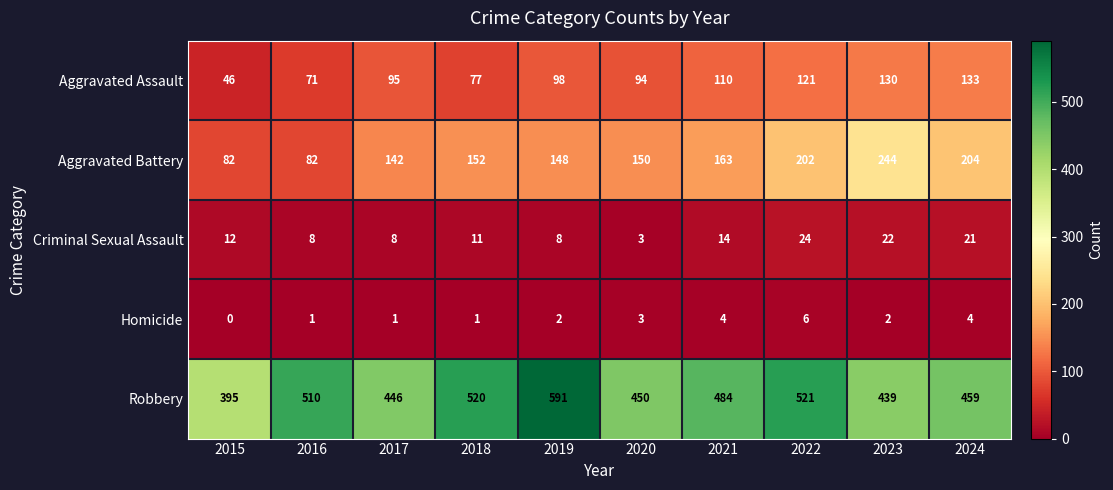

Which series has the largest total across all categories?

Robbery